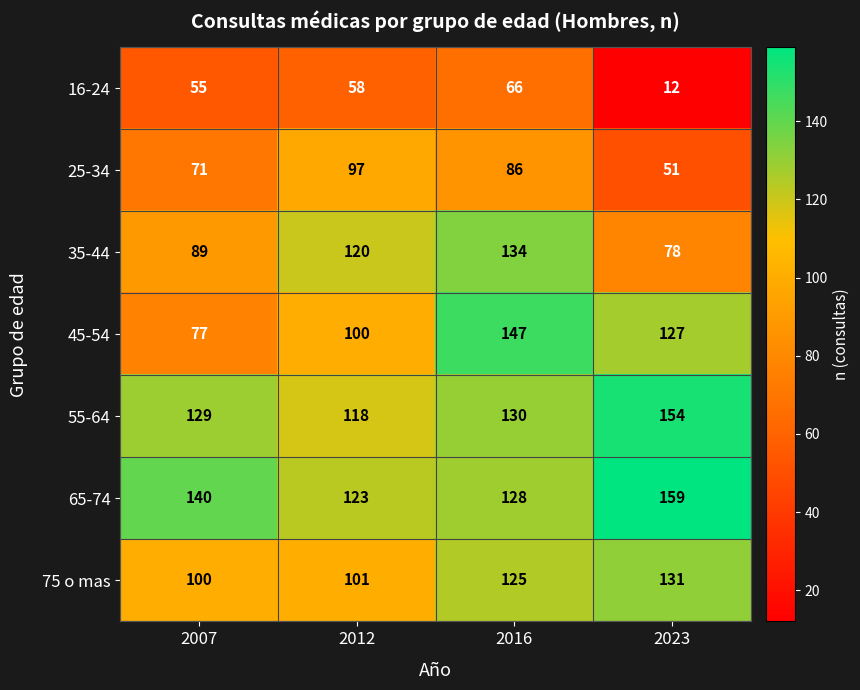

How many 25-34 values are between 71 and 97?

3